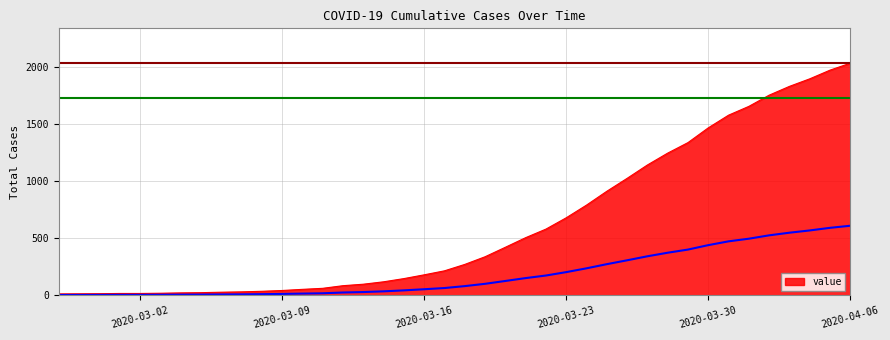

At which label does value reach its peak?

2020-04-06